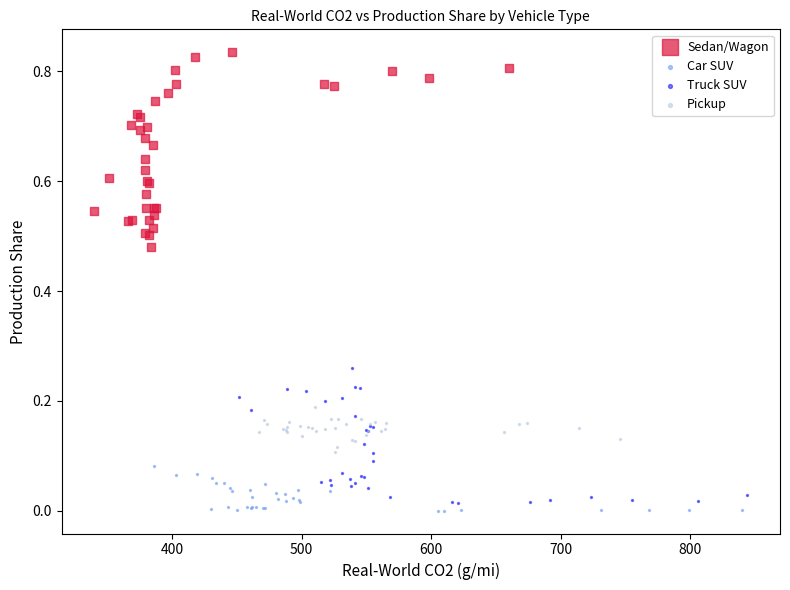

What are all the series names shown in the legend?

Sedan/Wagon, Car SUV, Truck SUV, Pickup